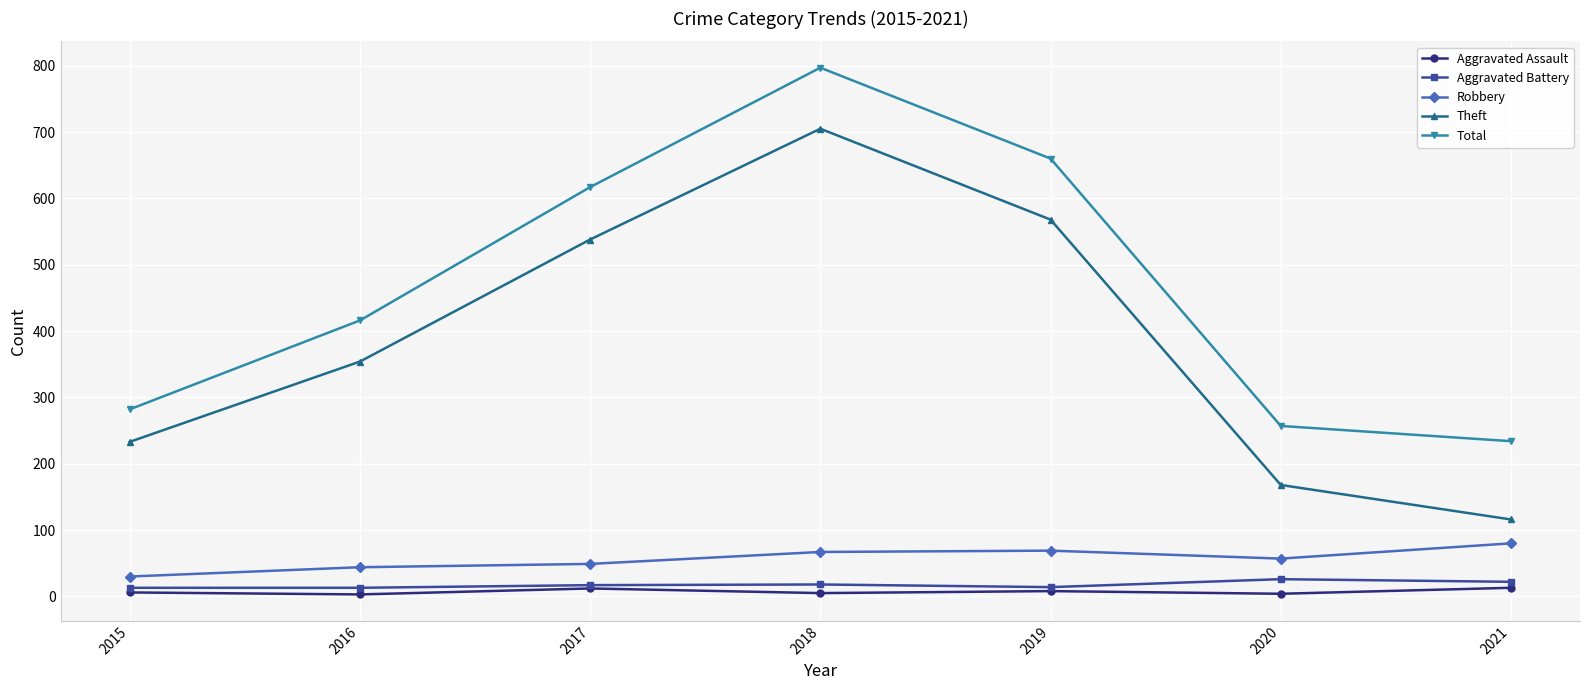

What is the spread (max minus min) of values at 2016?

413